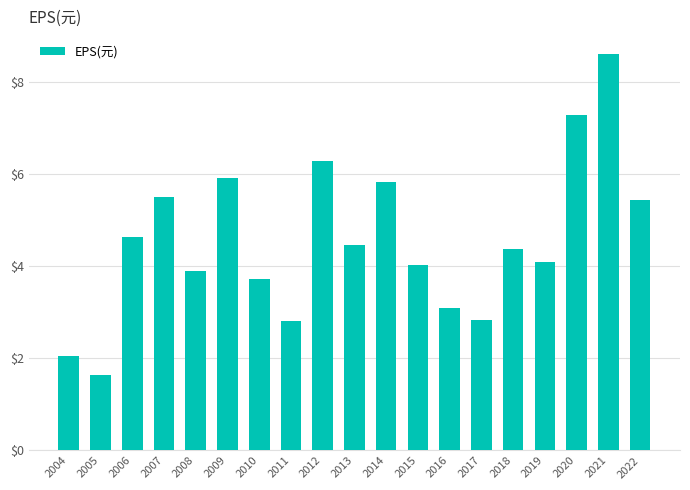

Which label corresponds to the smallest value in the chart?

2005